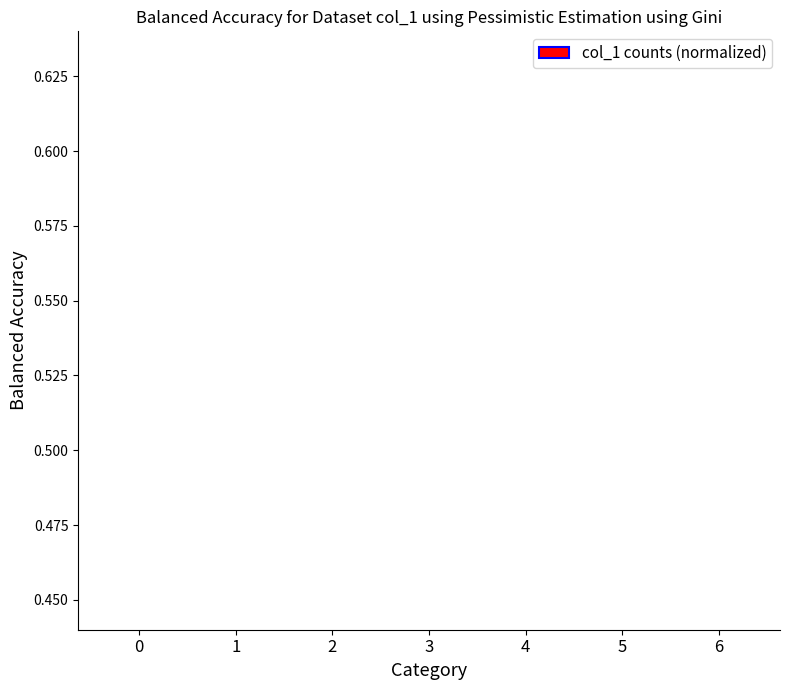

How many distinct data groups are displayed?

1